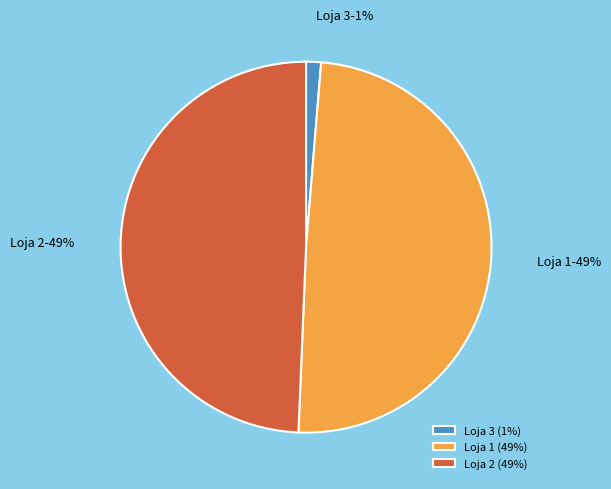

To the nearest percent, what is the average slice percentage?

33%